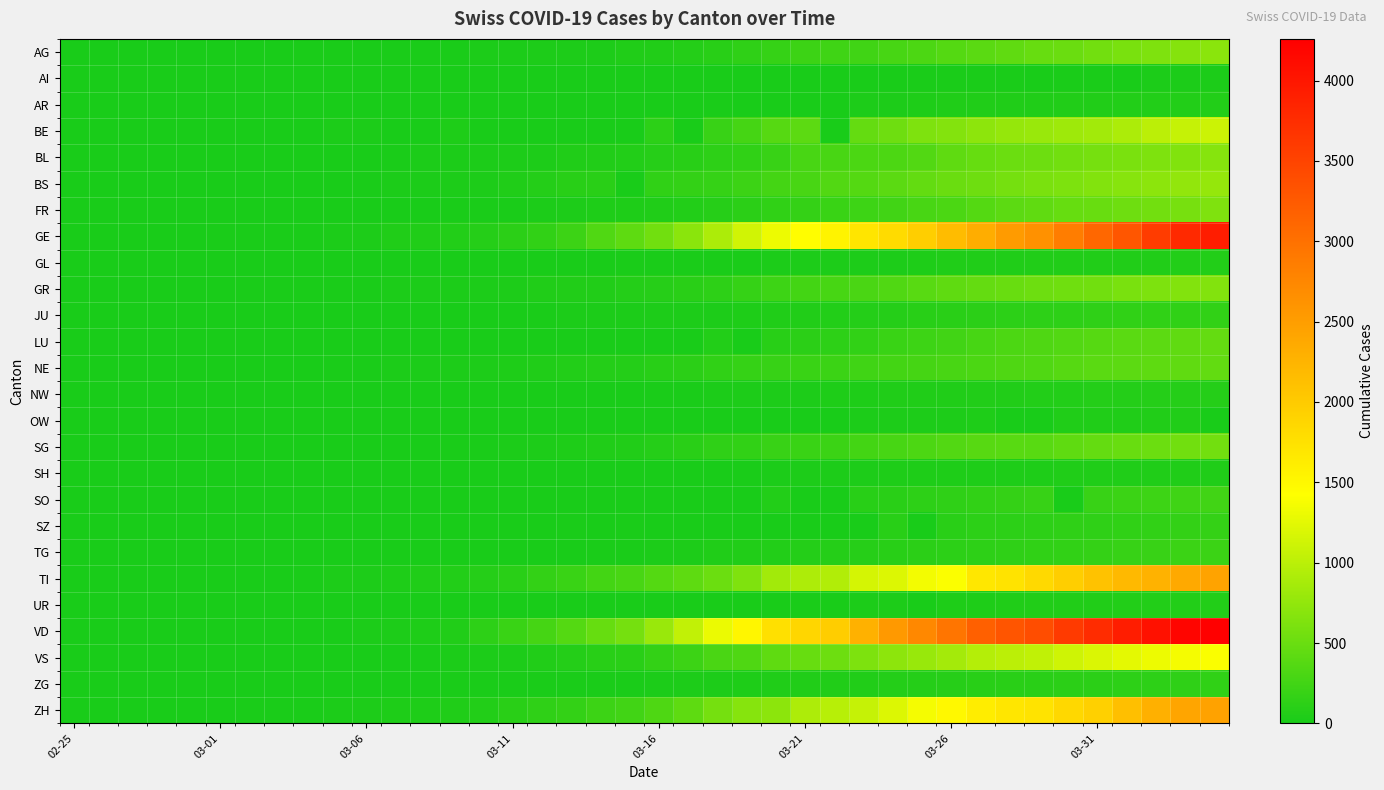

Which series has the largest total across all categories?

VD